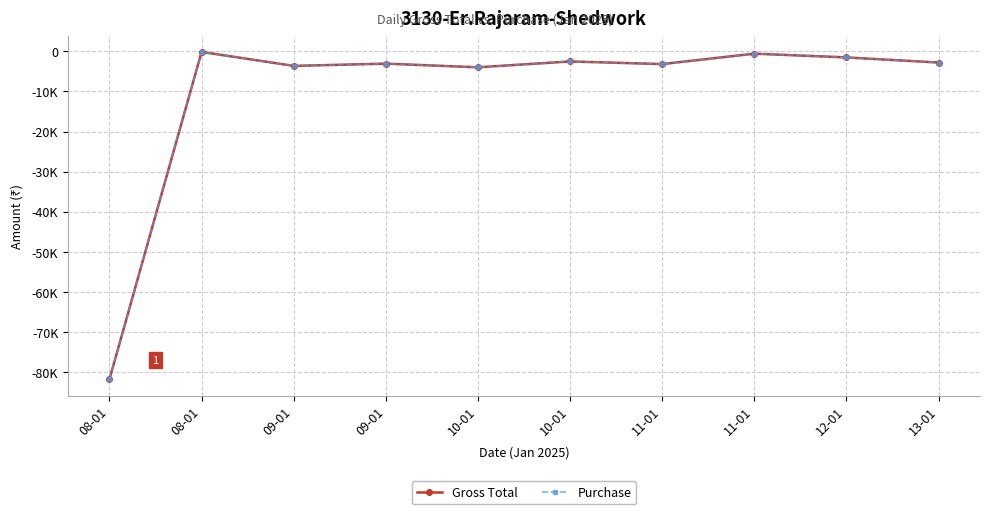

Does the chart have visible grid lines?

Yes